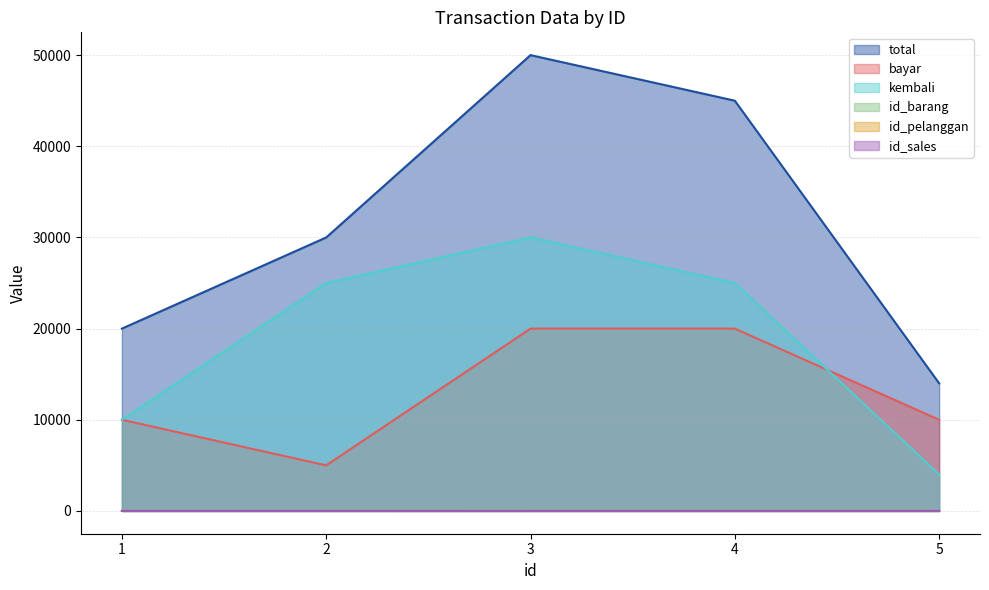

Reading left to right, list all the values displayed in this chart.

total: 1=20000	2=30000	3=50000	4=45000	5=14000
bayar: 1=10000	2=5000	3=20000	4=20000	5=10000
kembali: 1=10000	2=25000	3=30000	4=25000	5=4000
id_barang: 1=1	2=2	3=3	4=4	5=5
id_pelanggan: 1=1	2=1	3=1	4=2	5=2
id_sales: 1=2	2=2	3=1	4=1	5=1